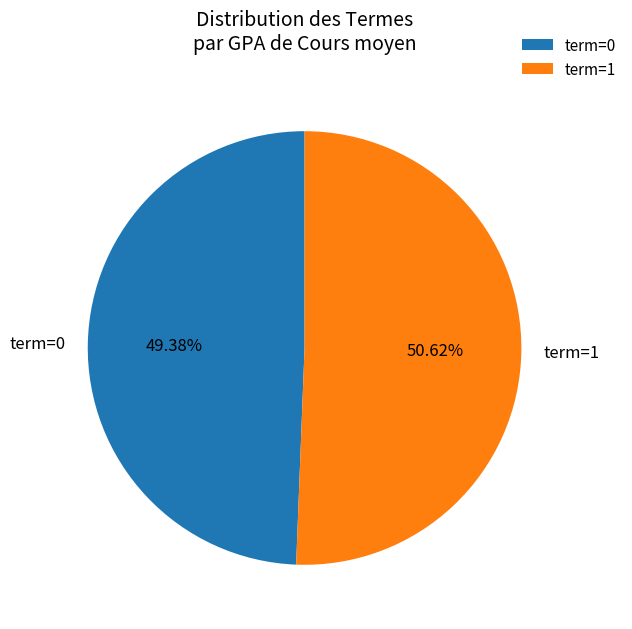

Rank the categories by value from highest to lowest.

term=1, term=0